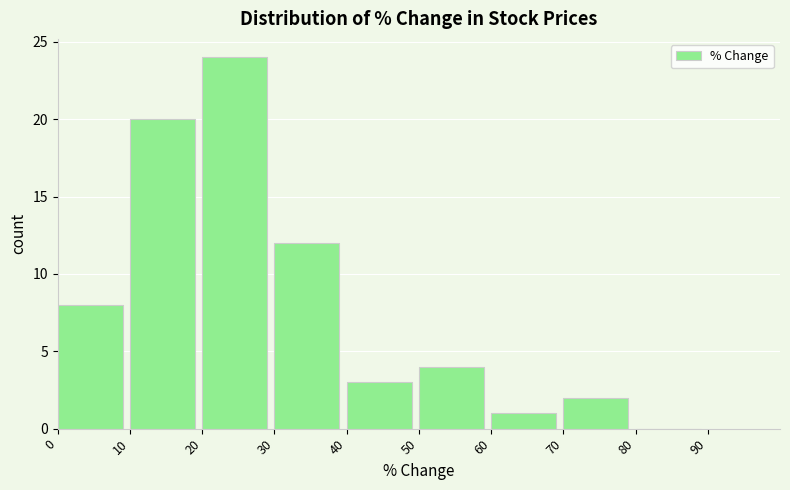

Reading left to right, transcribe this chart: for each bar, give the range it covers on the x-axis and its height. The values are not printed on the chart, so give them approximately, as read against the axis.

0 to 10: 8
10 to 20: 20
20 to 30: 24
30 to 40: 12
40 to 50: 3
50 to 60: 4
60 to 70: 1
70 to 80: 2
80 to 90: 0